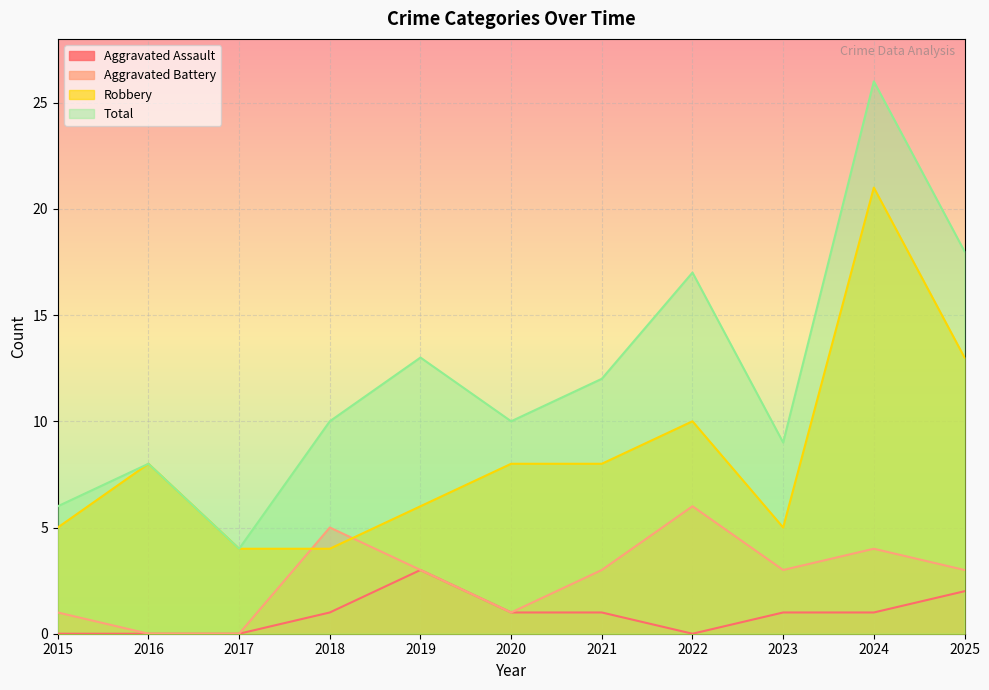

What is the difference between the second highest and minimum values in the Robbery series?

9